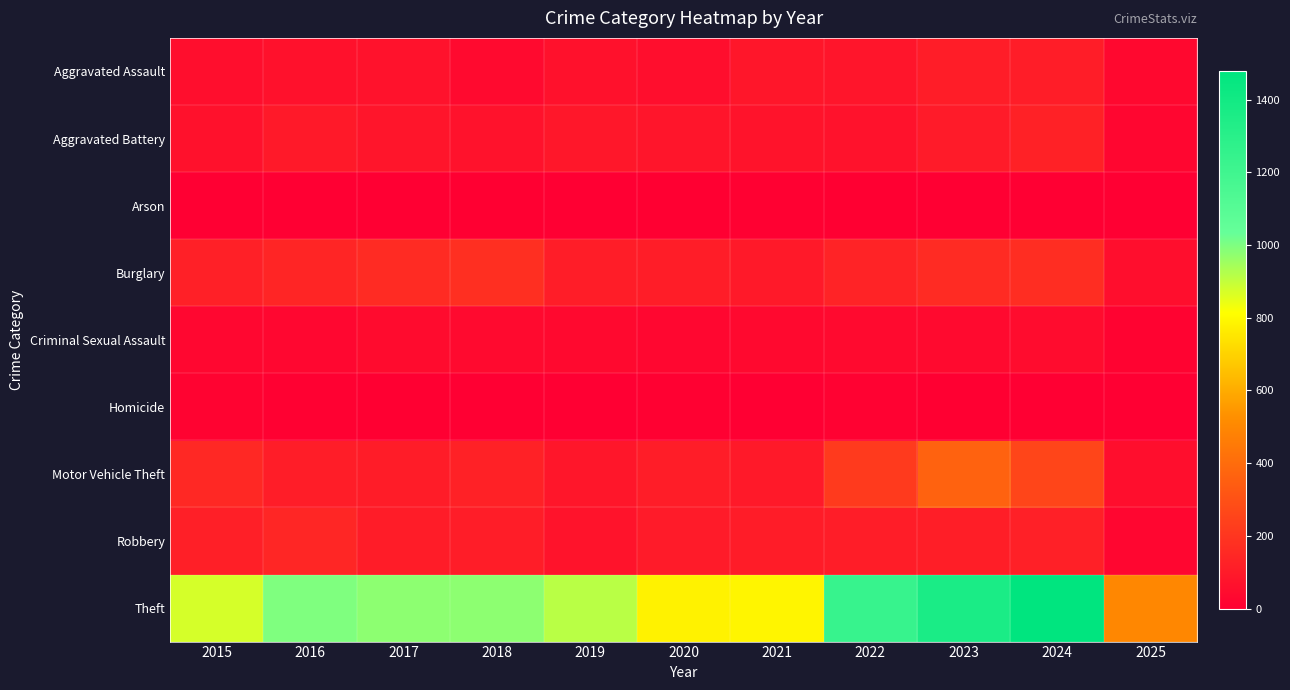

Reading left to right, what are all the values shown in this chart?

Aggravated Assault: 2015=54	2016=66	2017=72	2018=43	2019=65	2020=56	2021=86	2022=78	2023=110	2024=112	2025=34
Aggravated Battery: 2015=64	2016=93	2017=83	2018=70	2019=88	2020=82	2021=75	2022=71	2023=103	2024=127	2025=24
Arson: 2015=2	2016=2	2017=1	2018=3	2019=2	2020=4	2021=8	2022=4	2023=2	2024=2	2025=2
Burglary: 2015=121	2016=139	2017=162	2018=176	2019=110	2020=110	2021=95	2022=132	2023=161	2024=169	2025=52
Criminal Sexual Assault: 2015=28	2016=28	2017=44	2018=43	2019=36	2020=27	2021=36	2022=43	2023=38	2024=49	2025=17
Homicide: 2015=13	2016=8	2017=5	2018=2	2019=0	2020=6	2021=2	2022=10	2023=3	2024=2	2025=0
Motor Vehicle Theft: 2015=152	2016=110	2017=104	2018=127	2019=84	2020=109	2021=96	2022=219	2023=363	2024=259	2025=57
Robbery: 2015=117	2016=144	2017=105	2018=107	2019=75	2020=102	2021=105	2022=108	2023=113	2024=121	2025=24
Theft: 2015=874	2016=999	2017=979	2018=977	2019=914	2020=782	2021=791	2022=1235	2023=1363	2024=1479	2025=500